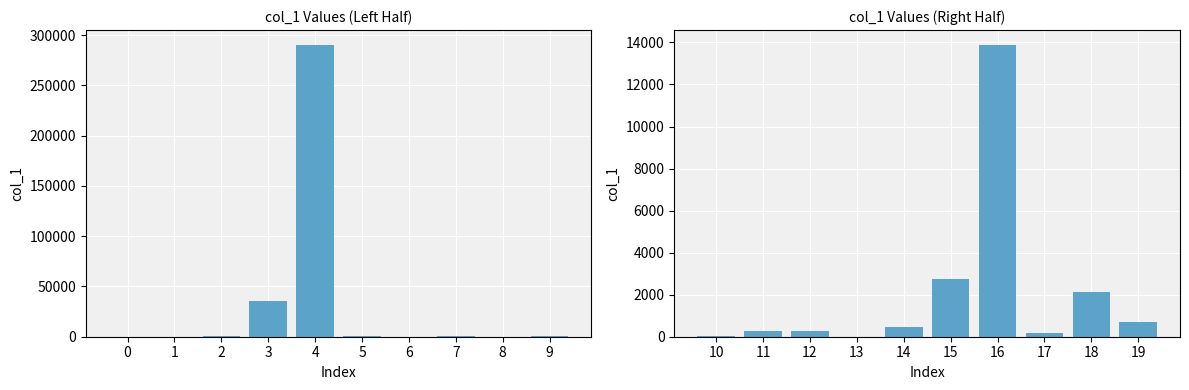

Which series has the widest spread of values?

col_1 (left)